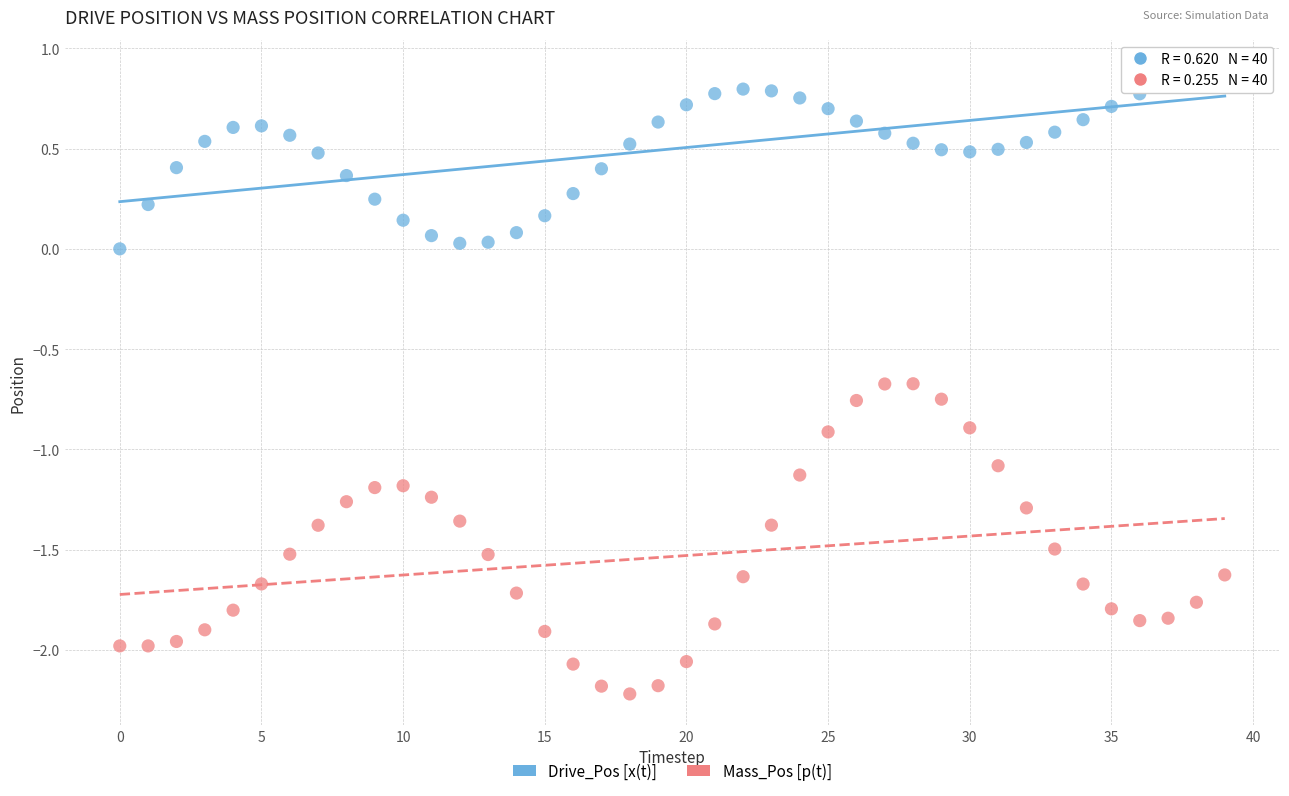

Which series reaches the minimum Y coordinate?

Mass_Pos [p(t)]